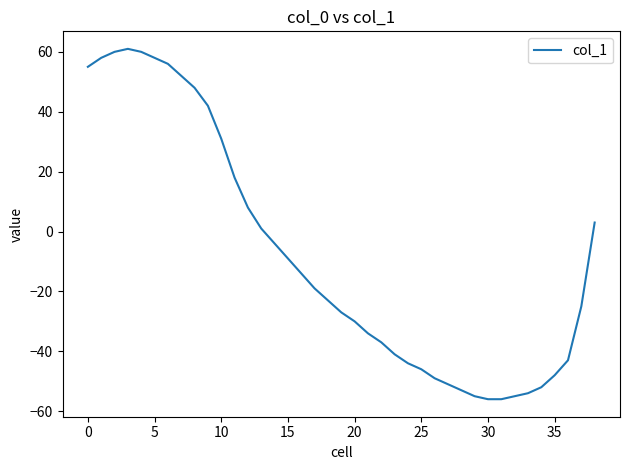

What is the difference between the maximum and minimum values?

117